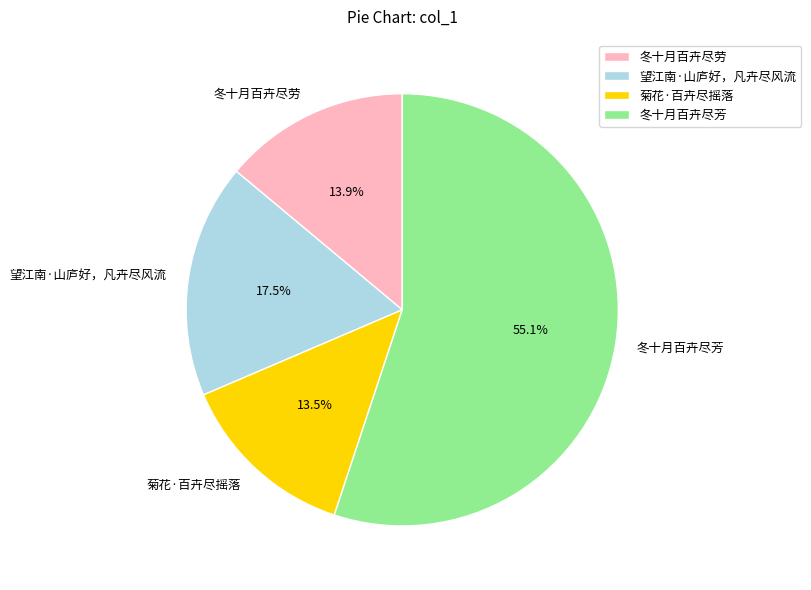

True or false: 冬十月百卉尽劳 accounts for 14% of the total.

True